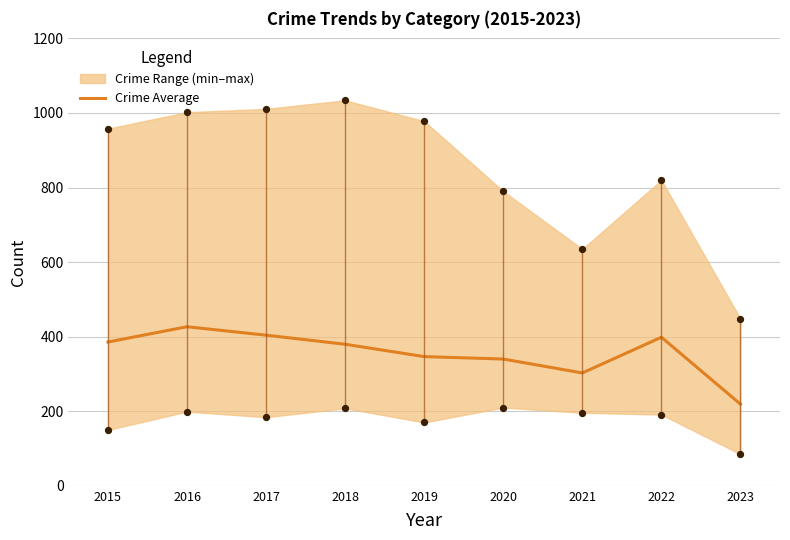

What is the change in value from 2018 to 2022?

+18.8